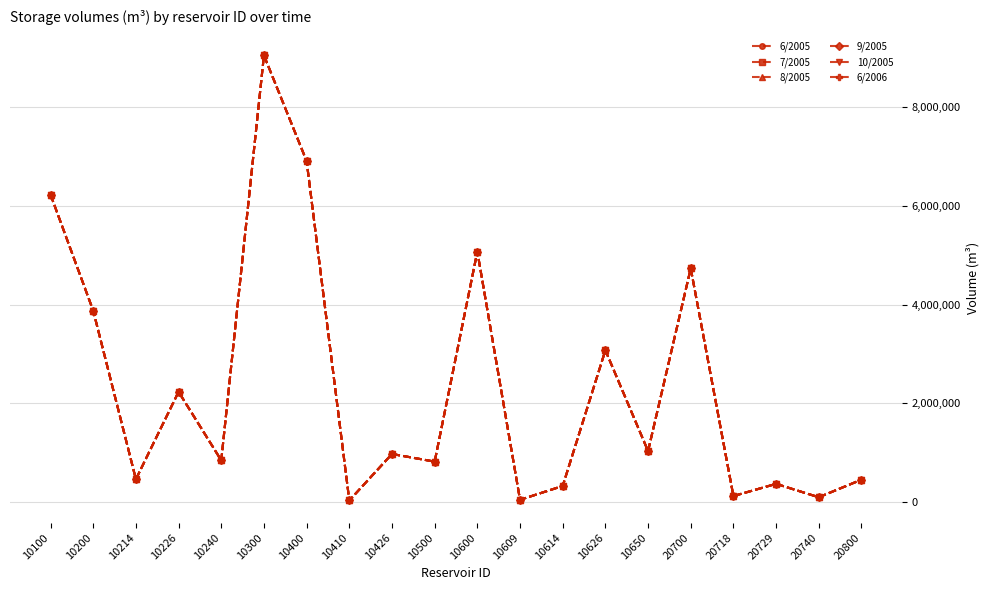

True or false: 8/2005 and 10/2005 intersect in this chart.

False